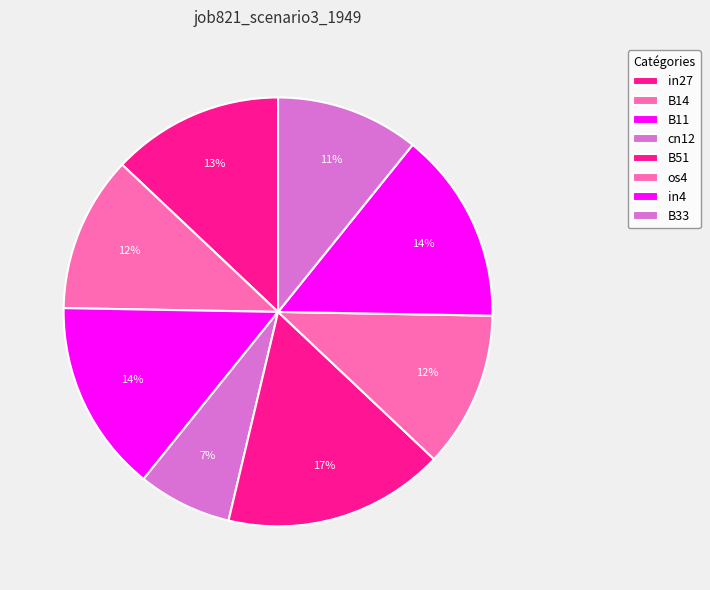

The os4 slice represents 26% of the pie. True or false?

False